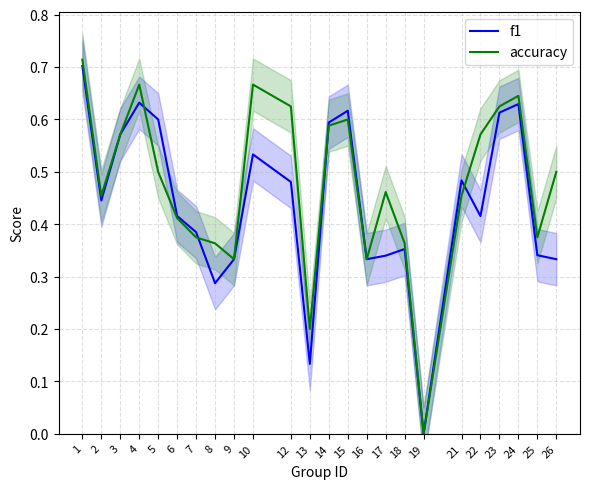

Rank the categories by f1 value from highest to lowest.

1, 4, 24, 15, 23, 5, 14, 3, 10, 21, 12, 2, 6, 22, 7, 18, 25, 17, 9, 16, 26, 8, 13, 19